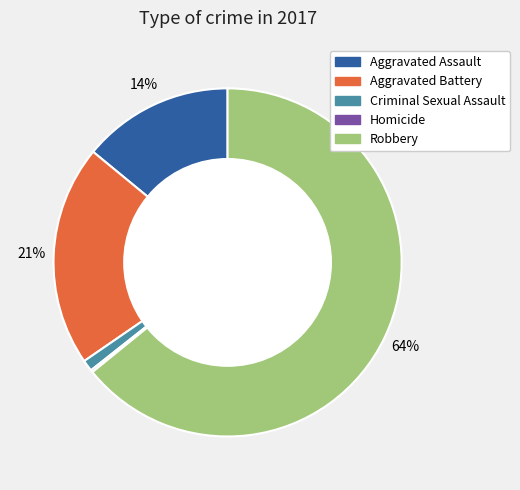

The Aggravated Battery slice represents 21% of the pie. True or false?

True